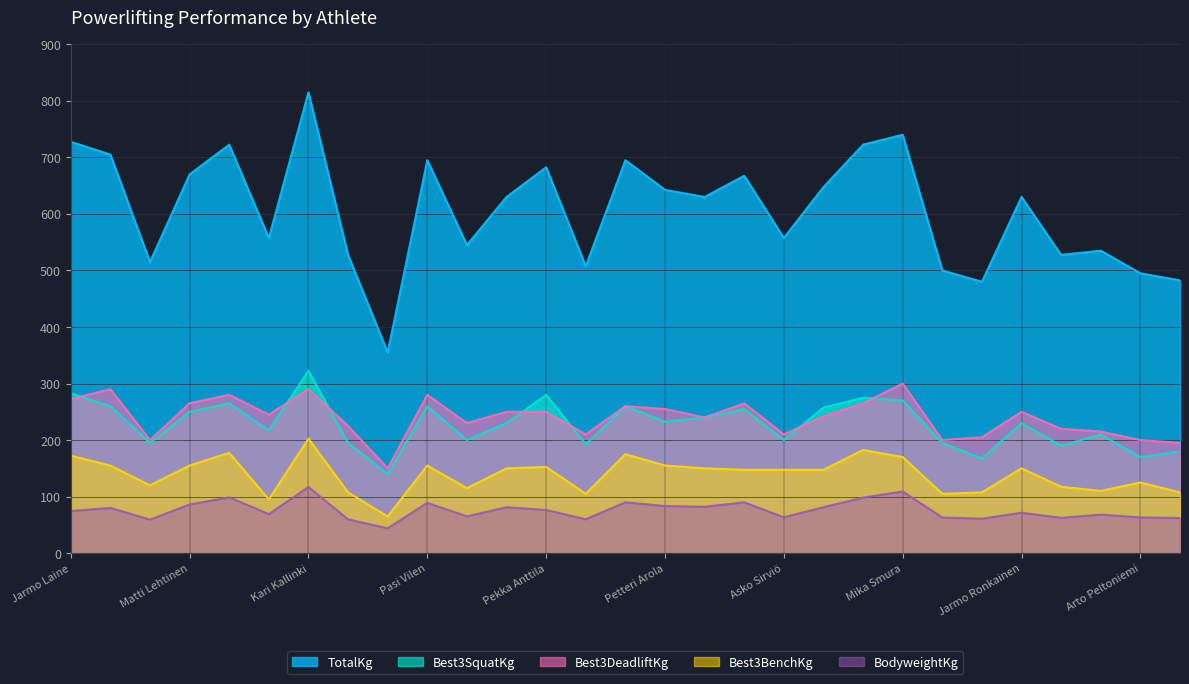

What is the difference between the highest and lowest values at Sami Sukoinen?

548.0